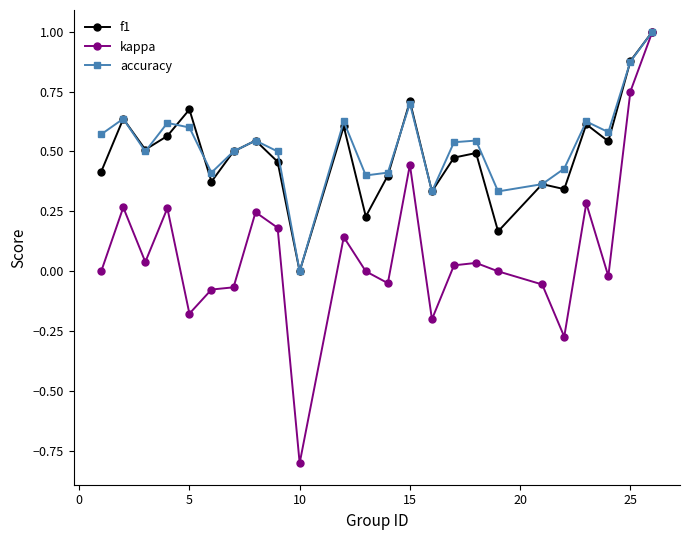

True or false: f1 has more than 1 points higher than both neighbors.

True